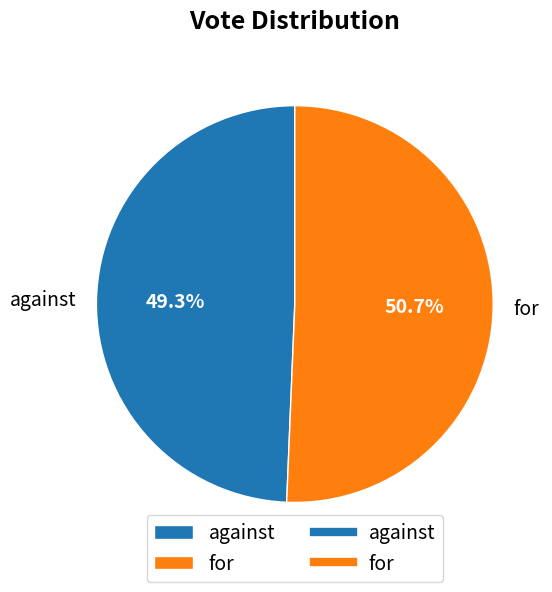

Approximately how many times larger is the value at against compared to for?

1.0